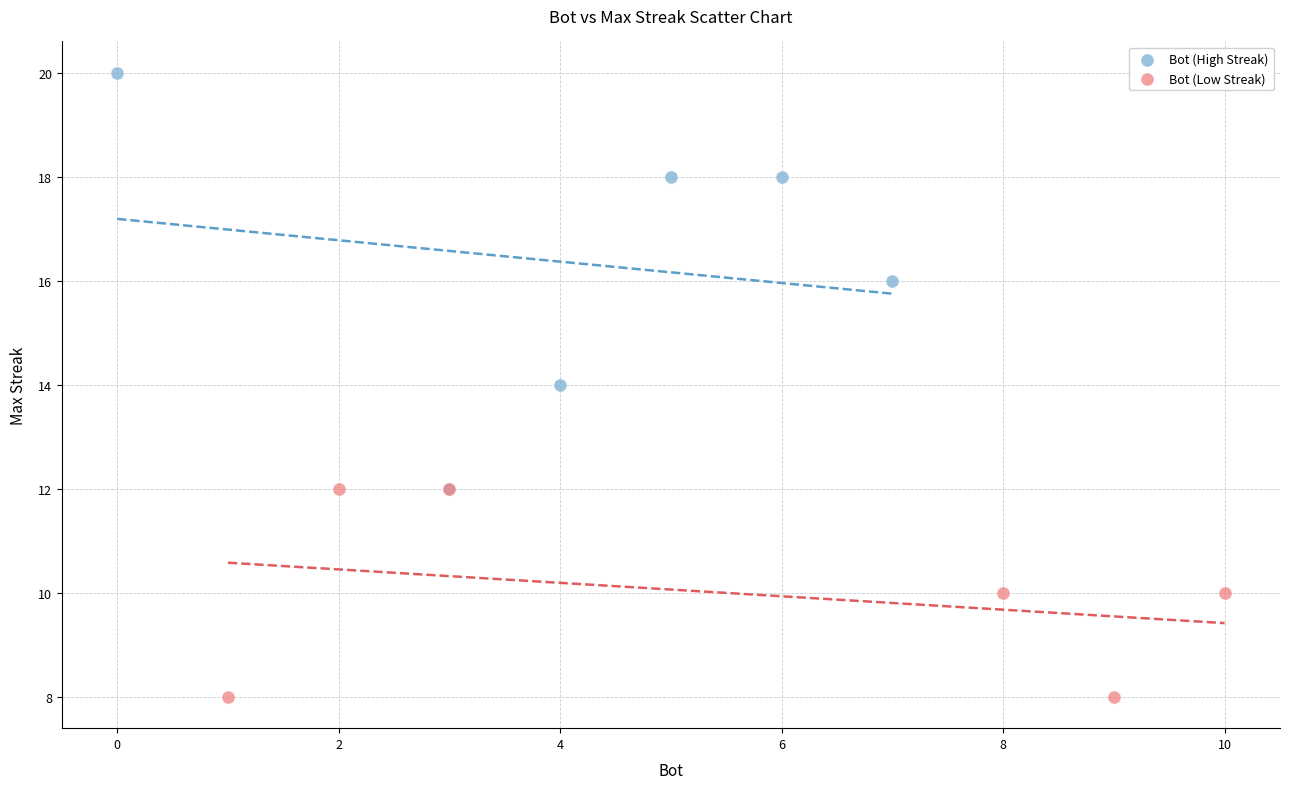

Which series has the widest spread of Y values?

Bot (High Streak)